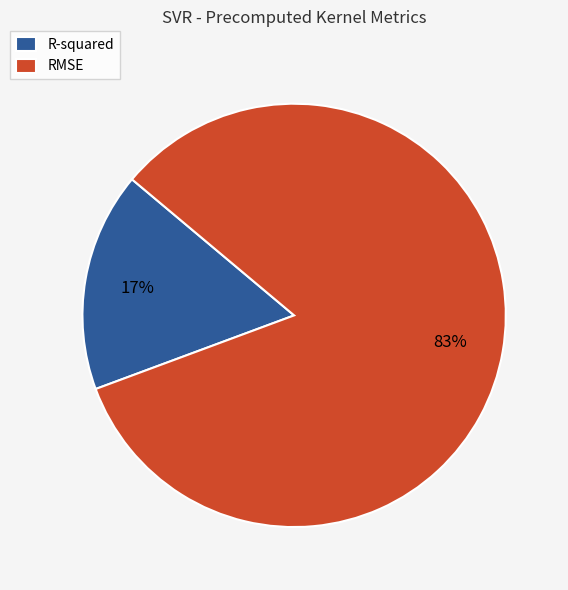

The R-squared slice represents 23% of the pie. True or false?

False